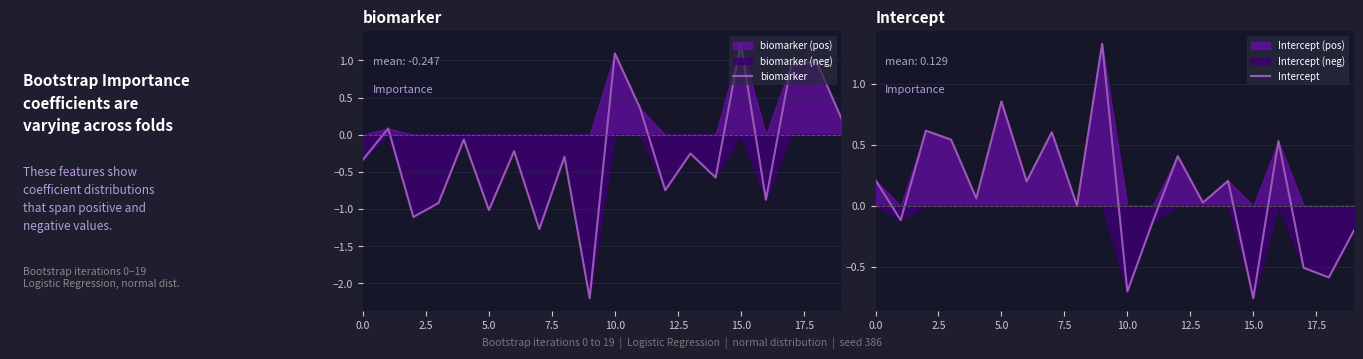

After their last crossing, which series has the higher values: Intercept or biomarker?

biomarker